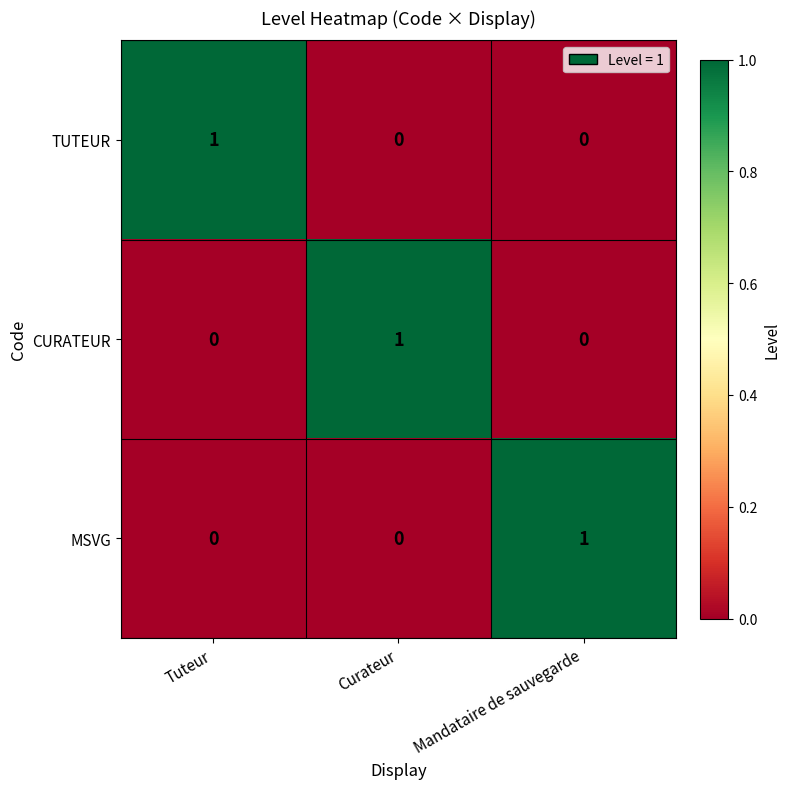

At which label does MSVG reach its peak?

Mandataire de sauvegarde